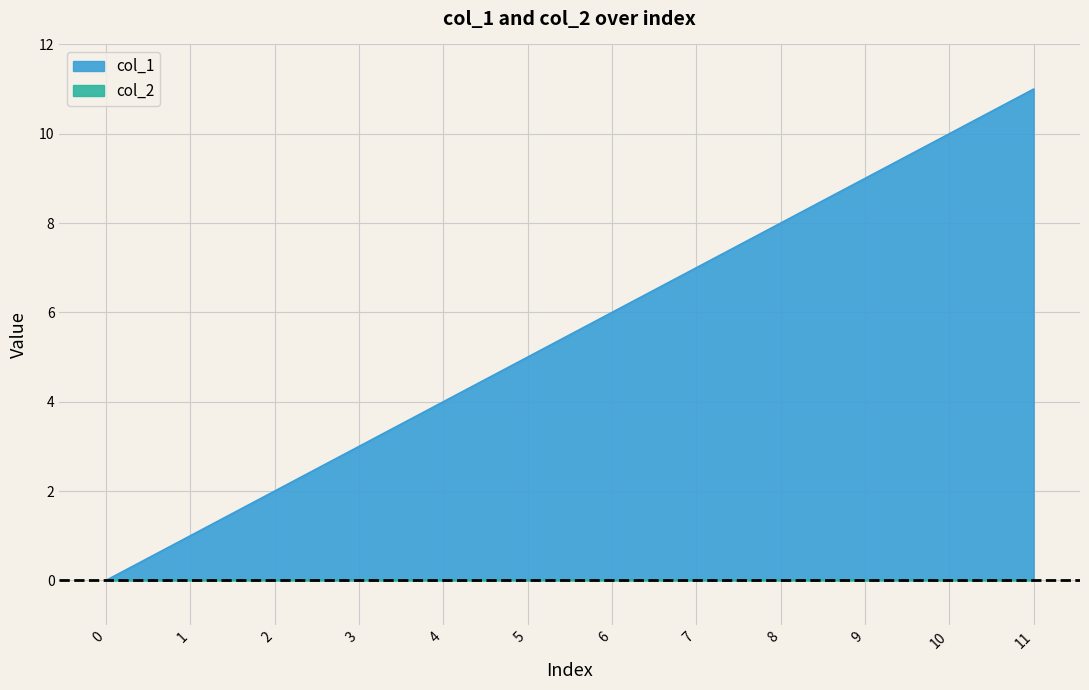

Reading left to right, transcribe all the data shown in this chart.

0=0	1=1	2=2	3=3	4=4	5=5	6=6	7=7	8=8	9=9	10=10	11=11